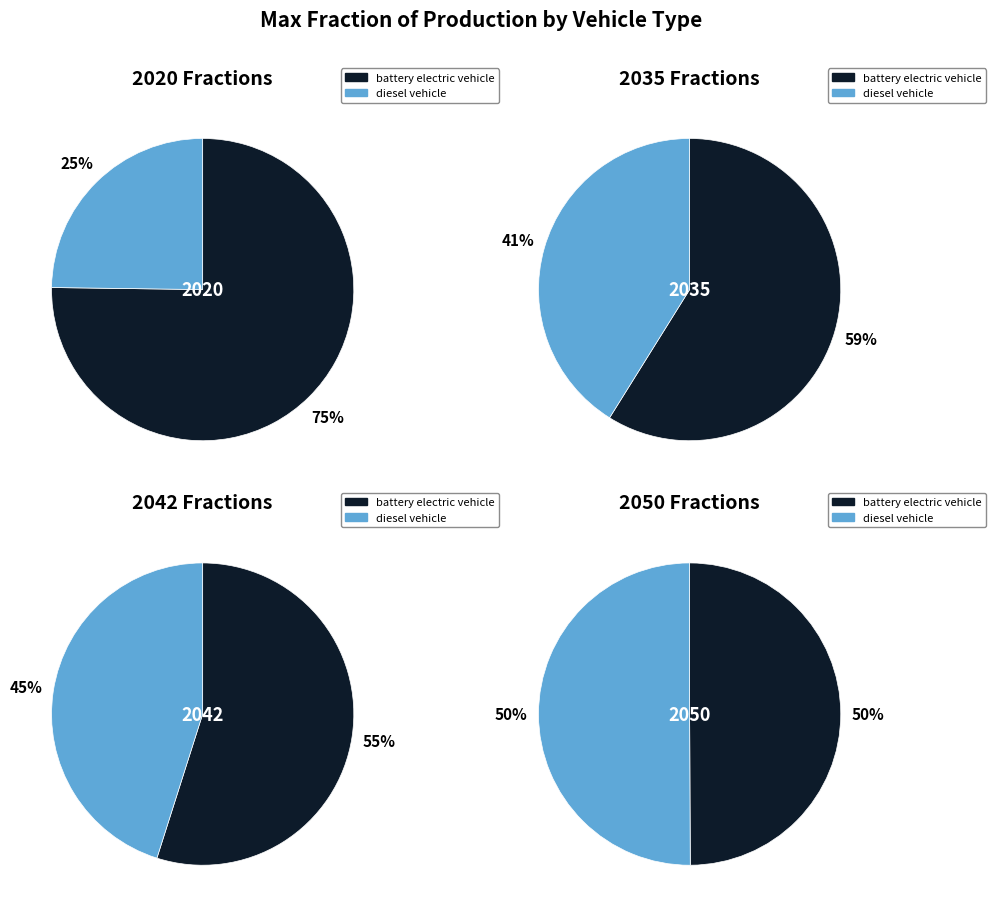

How many segments does this pie chart have?

2